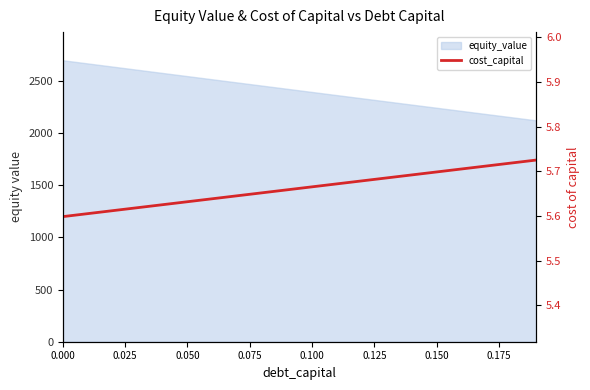

What is the sum of all values?

113.2